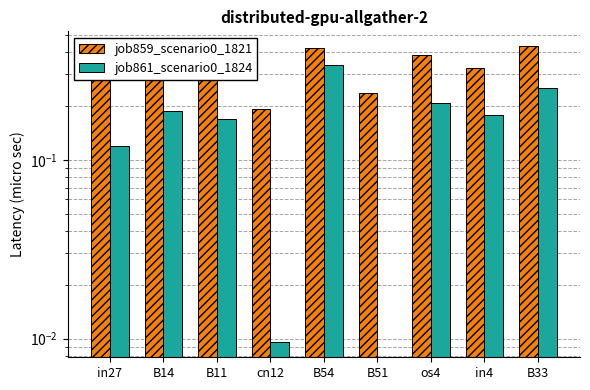

What are all the series names shown in the legend?

job859_scenario0_1821, job861_scenario0_1824